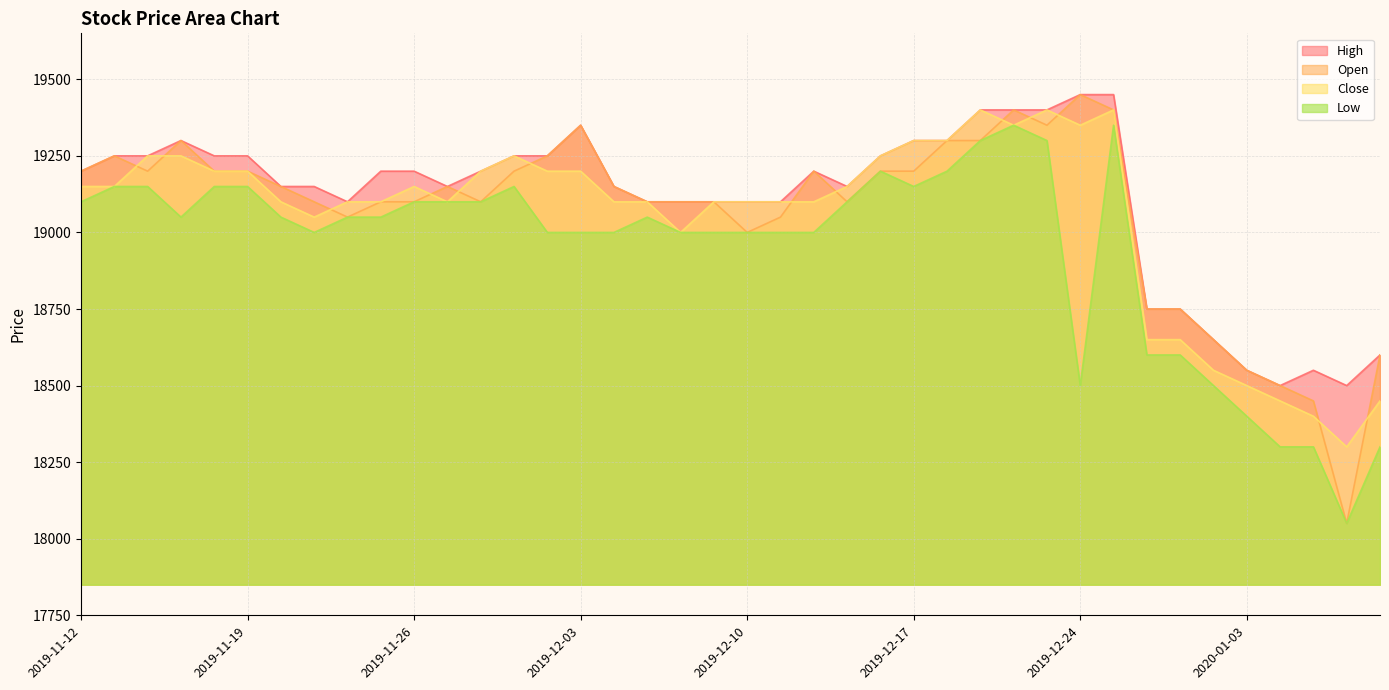

What is the difference between the highest and lowest values at 2019-11-14?

100